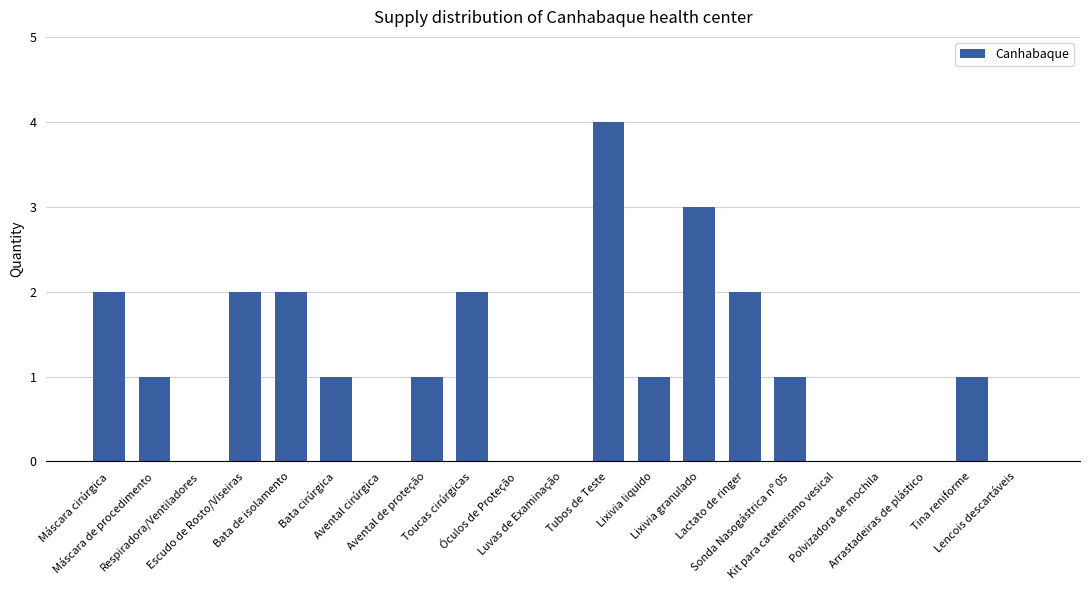

At which label does the data first exceed 1?

Máscara cirúrgica